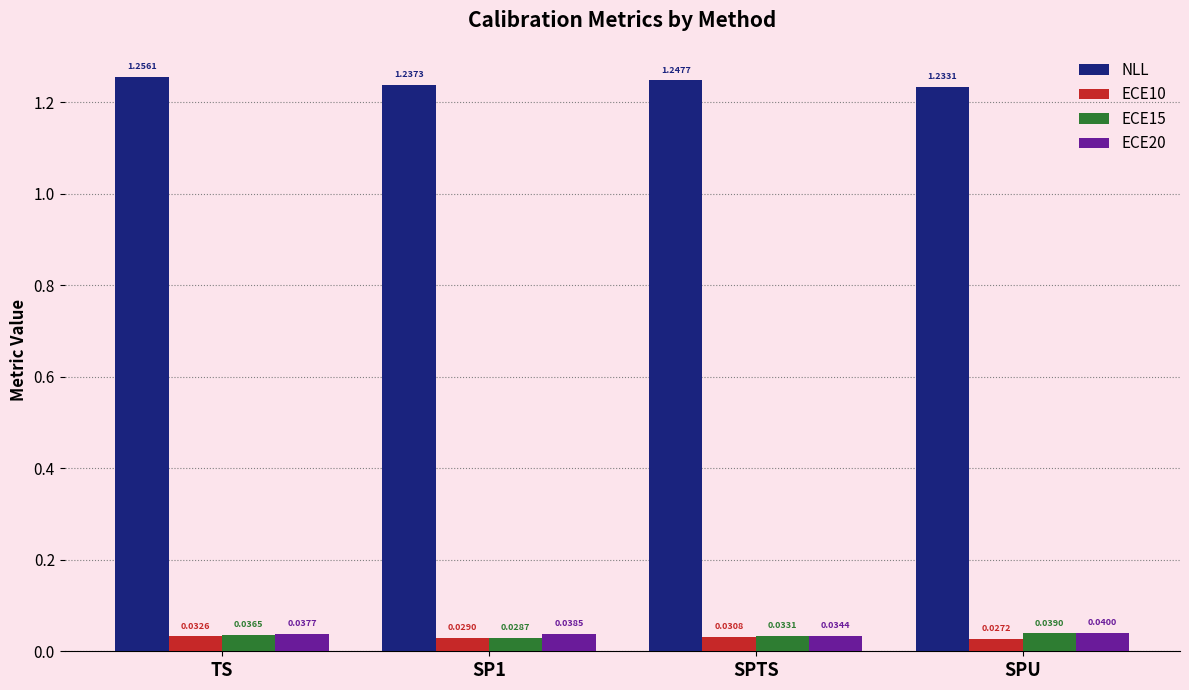

What is the sum of all NLL values?

5.0